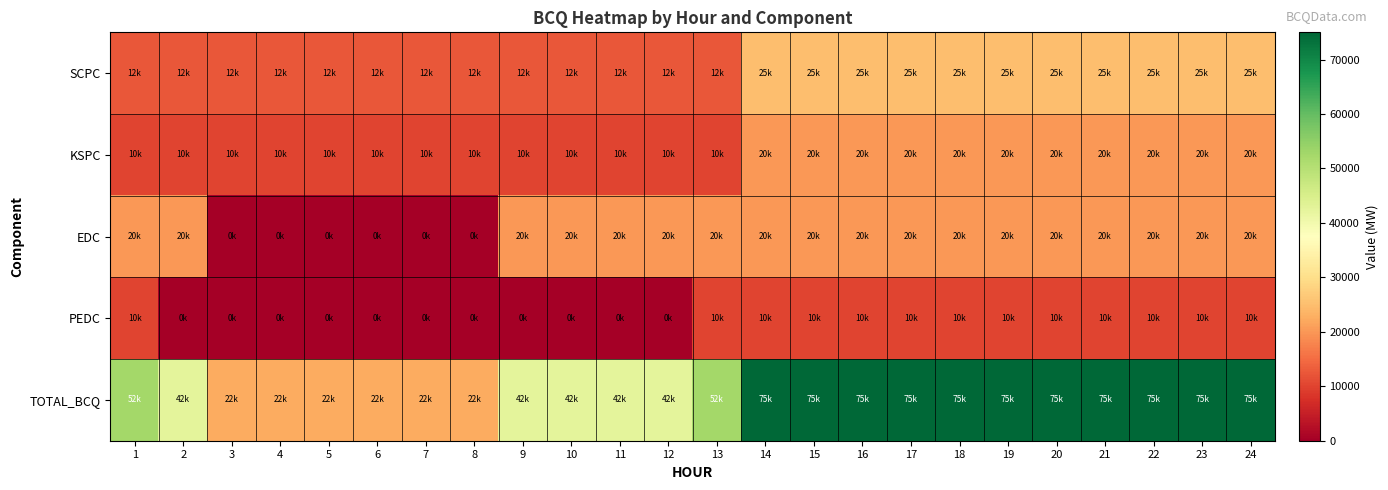

At which category is the sum across all series the highest?

14